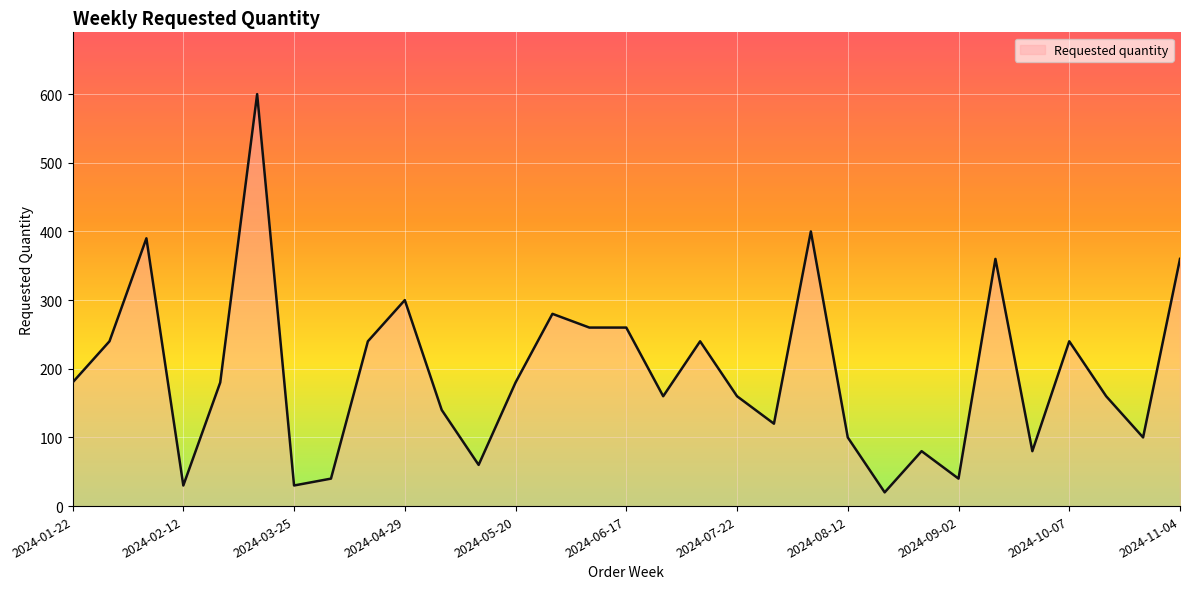

What is the greatest value displayed?

600